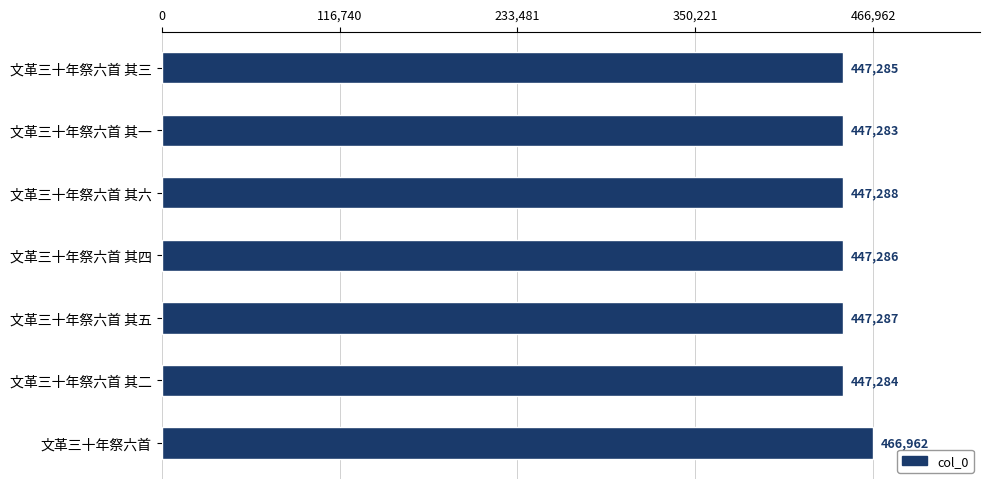

Which has a higher value, 文革三十年祭六首 or 文革三十年祭六首 其一?

文革三十年祭六首